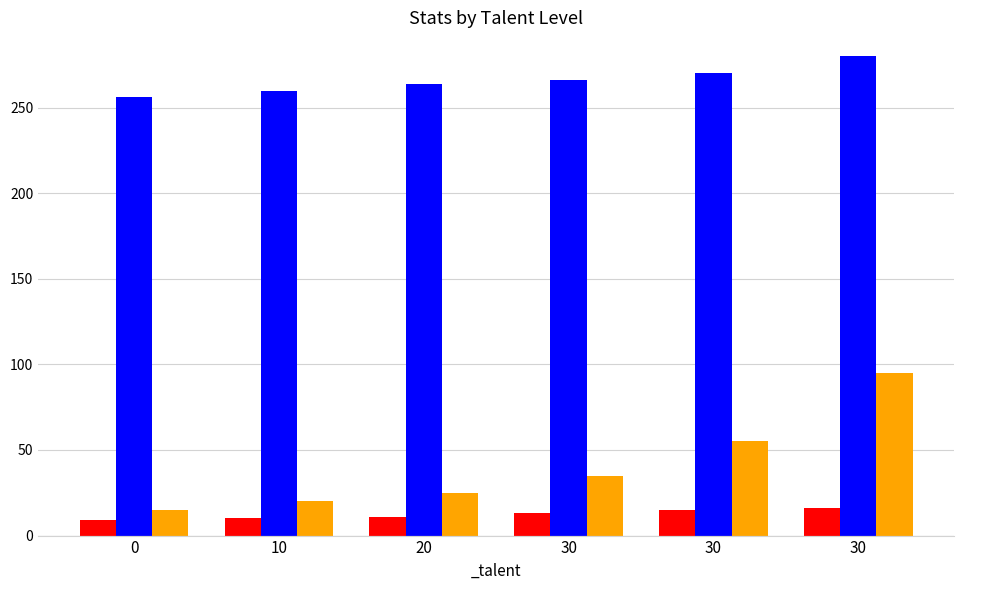

What is the highest value of the _quality series?

16